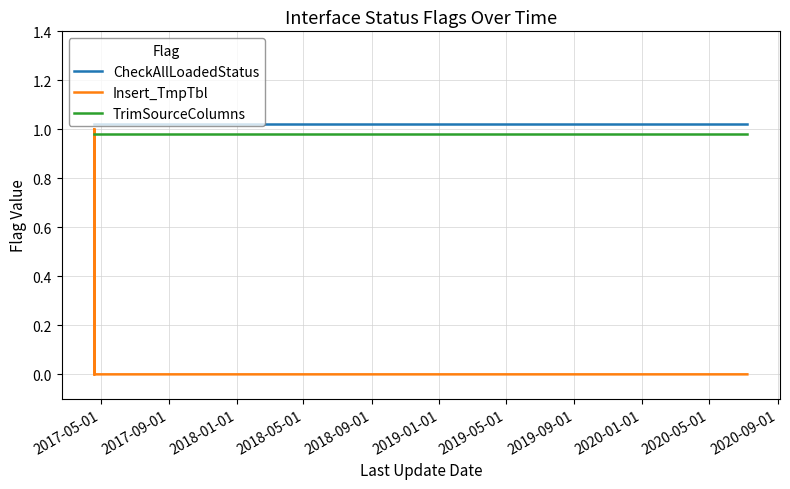

What is the average value of the CheckAllLoadedStatus series?

1.0